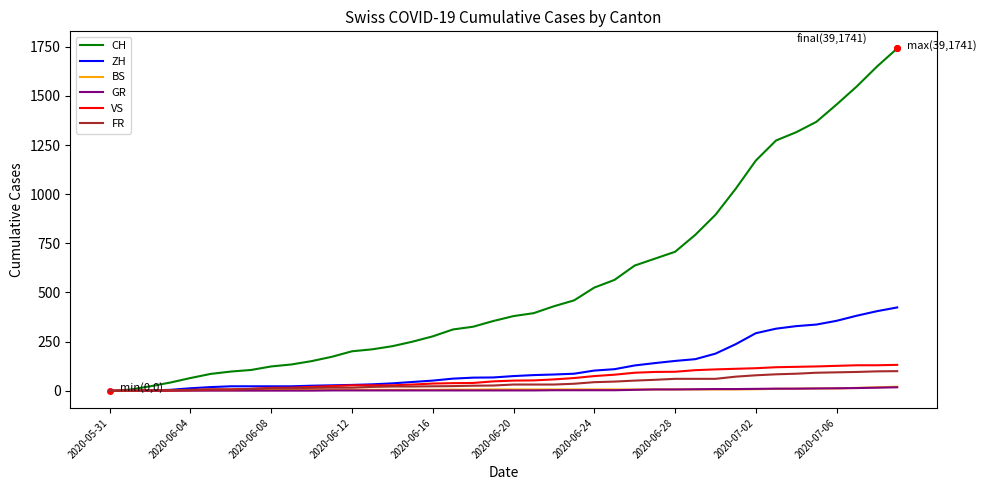

Which series has the largest range (max minus min)?

CH